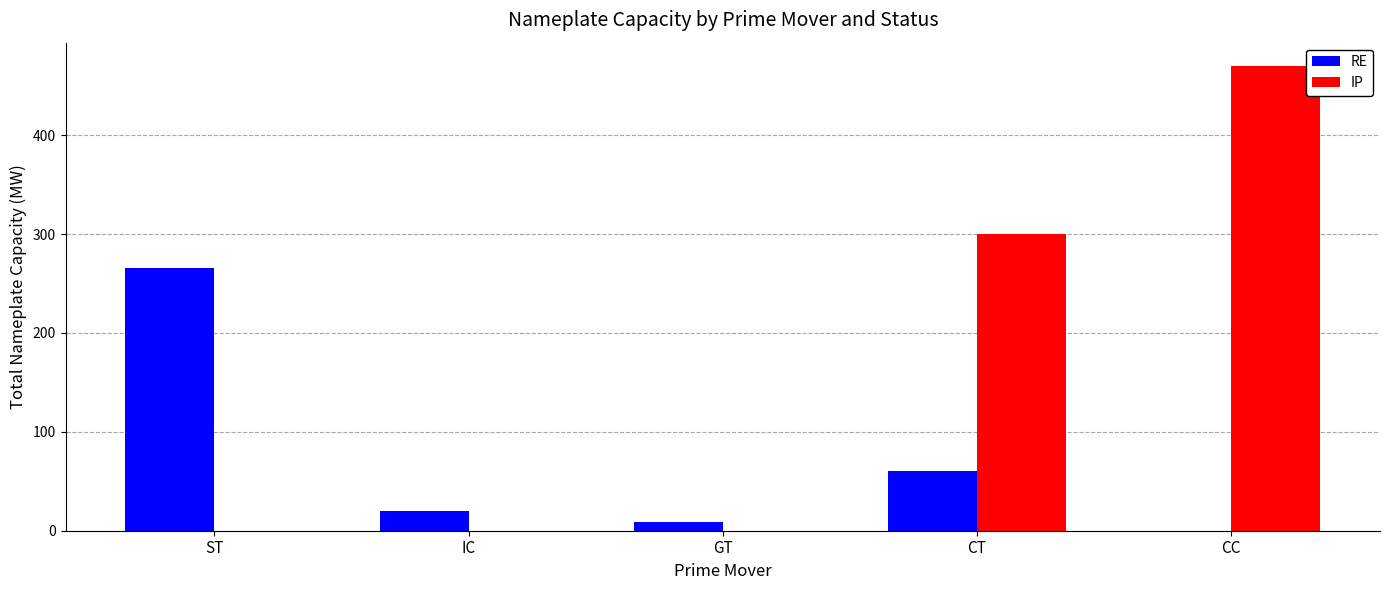

How many IP values are between 0 and 300?

4